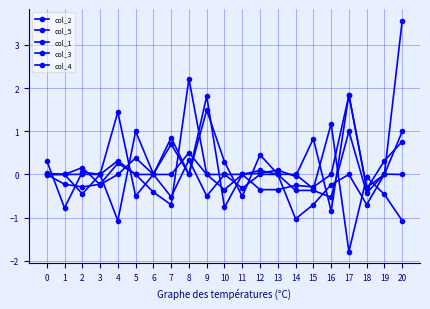

Rank the categories by col_5 value from highest to lowest.

20, 4, 17, 8, 19, 12, 6, 3, 1, 10, 13, 0, 11, 14, 15, 18, 2, 5, 9, 7, 16